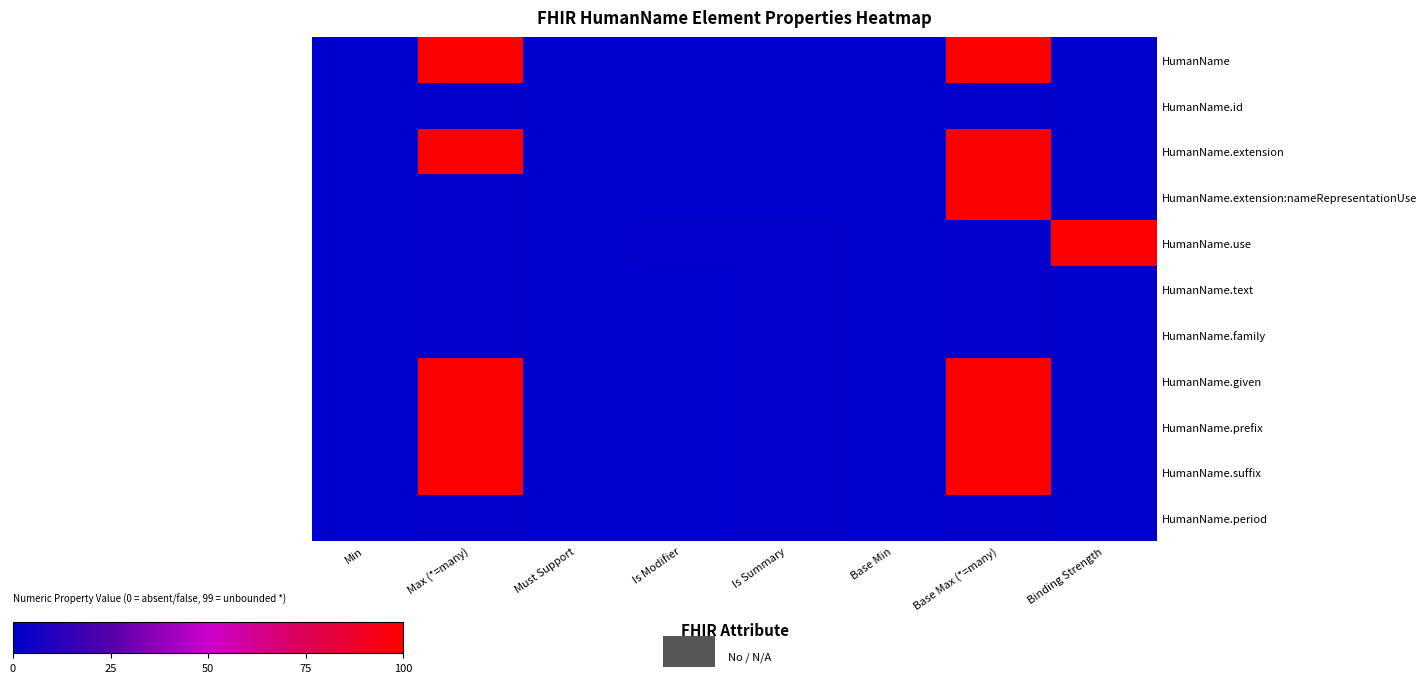

At which category is the sum across all series the highest?

Base Max (*=many)